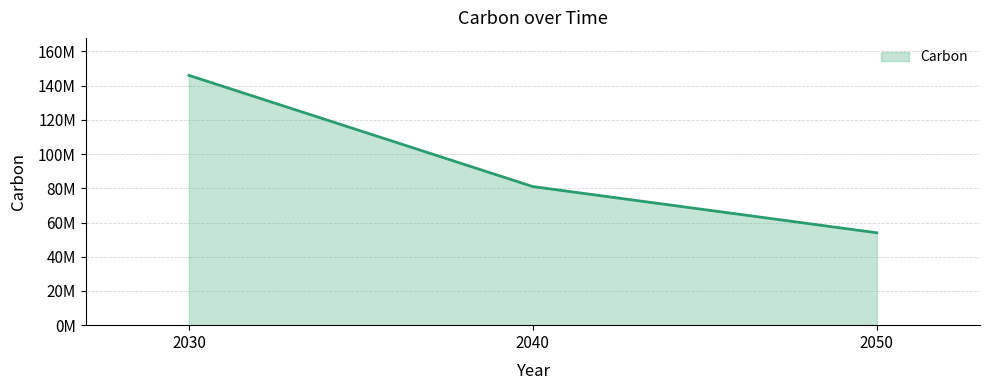

What is the ratio of the value at 2050 to the value at 2040?

0.7